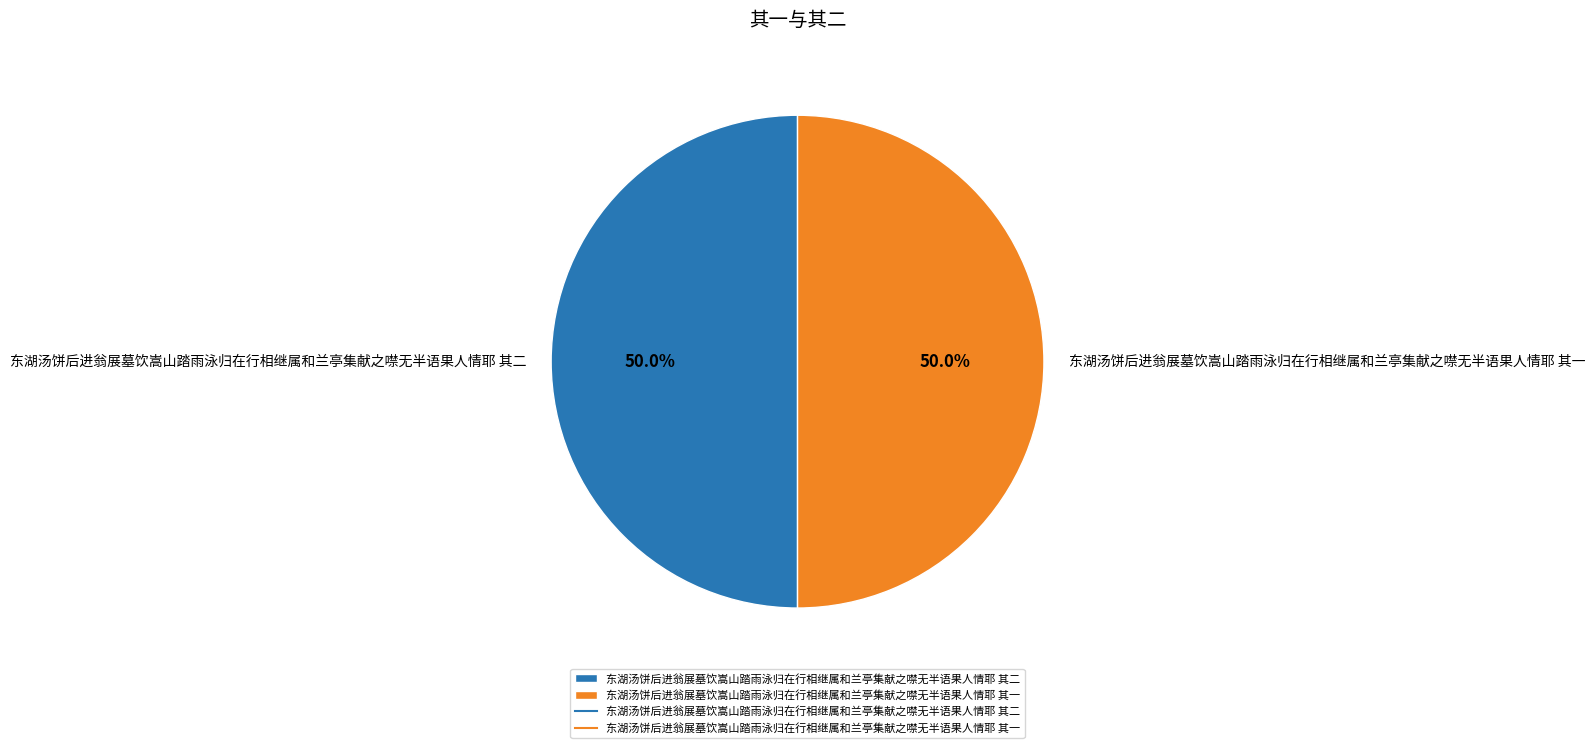

Is it true that 东湖汤饼后进翁展墓饮嵩山踏雨泳归在行相继属和兰亭集献之噤无半语果人情耶 其二 is 50% of the pie?

True